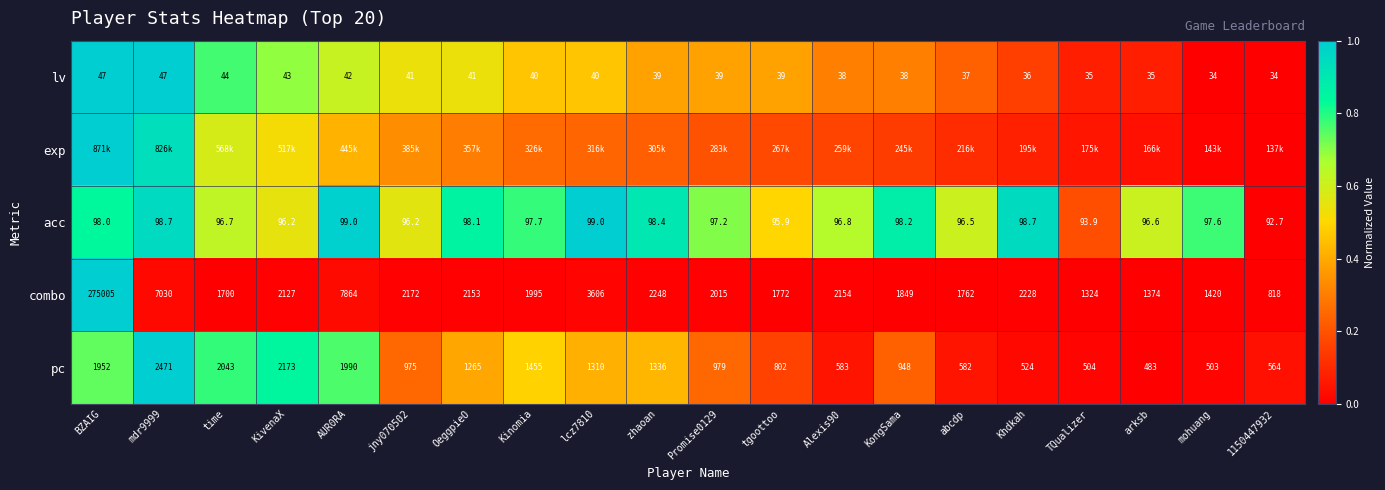

At which category is the sum across all series the highest?

BZAIG